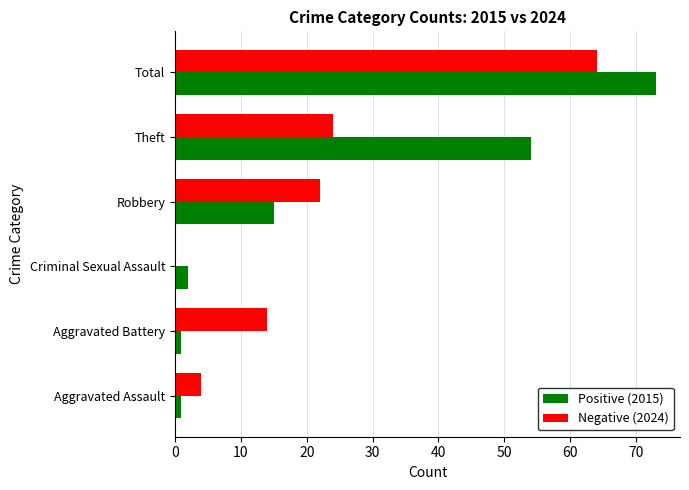

The Positive (2015) series shows 21 at Robbery. True or false?

False